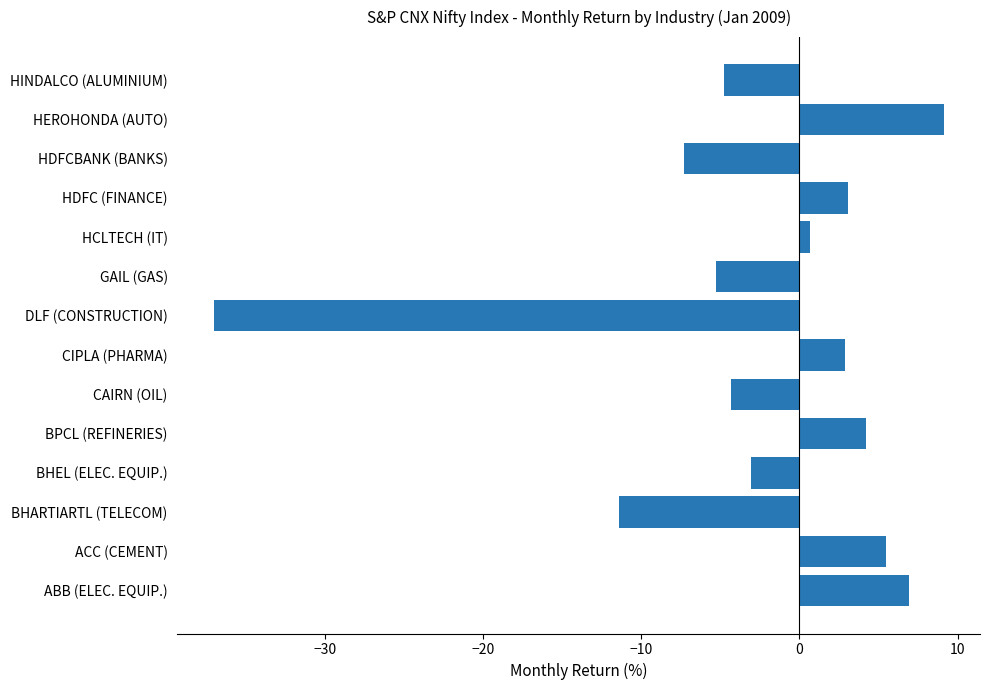

What is the approximate value at DLF (CONSTRUCTION)?

-37.0